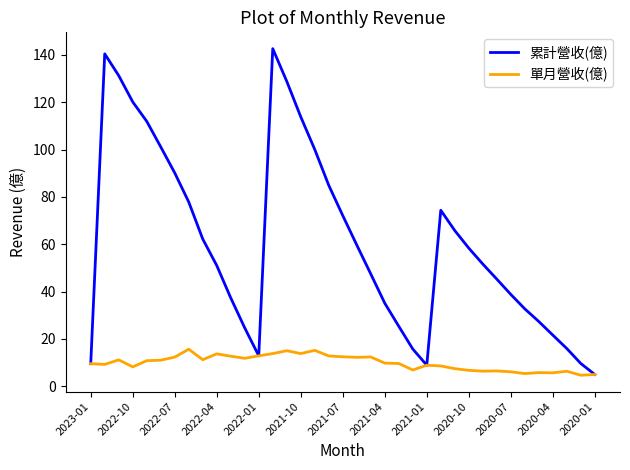

Which series has the largest total across all categories?

累計營收(億)